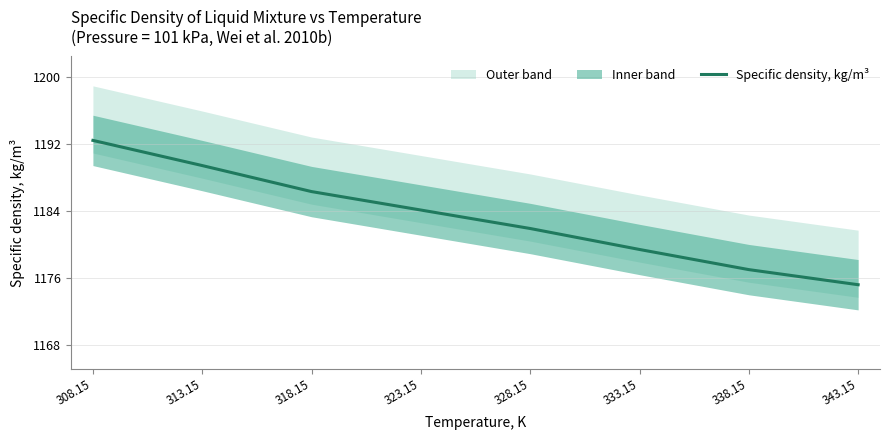

Reading right to left, list all the values displayed in this chart.

1175.2	1177.0	1179.4	1181.9	1184.1	1186.3	1189.4	1192.4